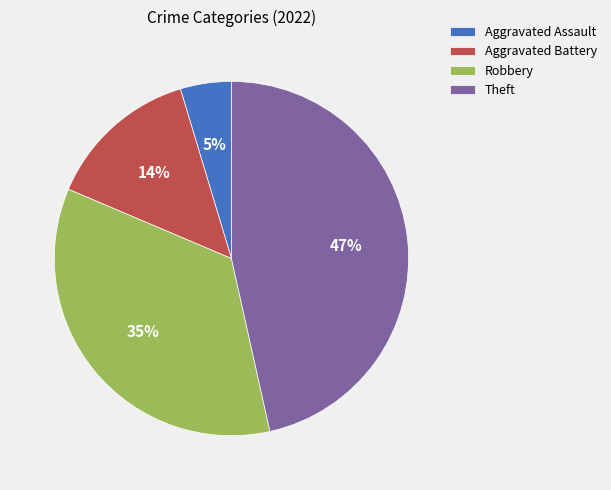

To the nearest percent, what is the average slice percentage?

25%